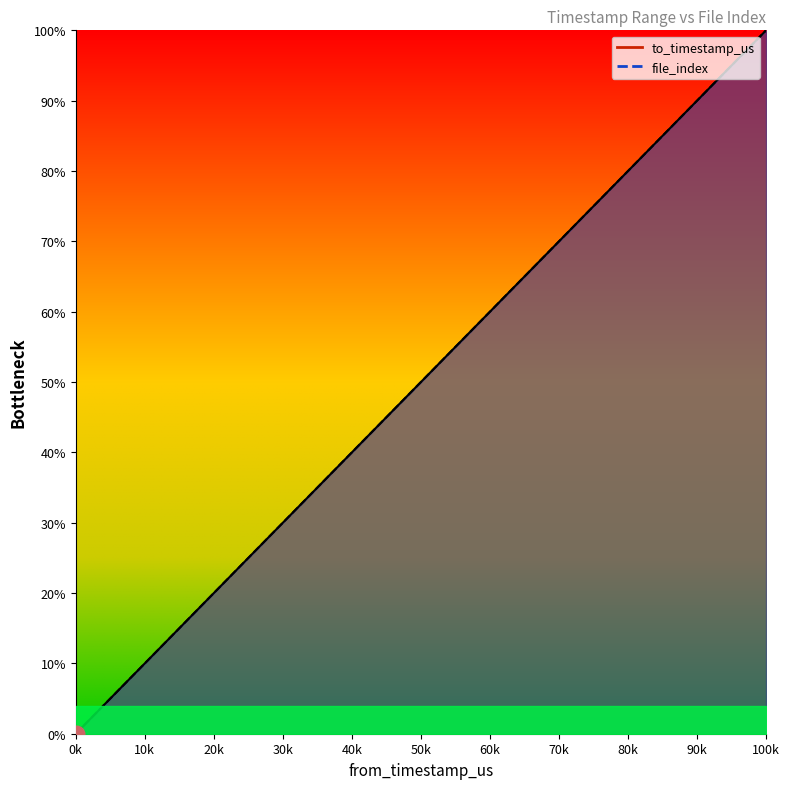

Which category has the highest value in the file_index series?

100k